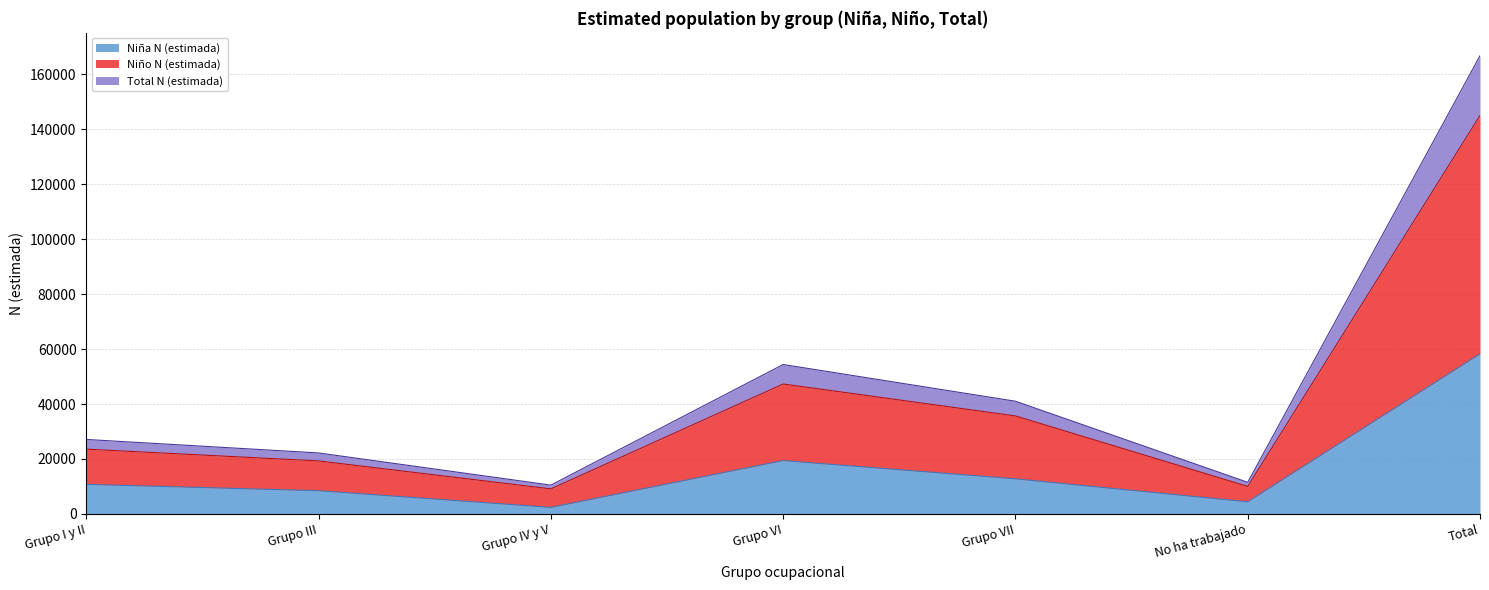

What is the difference between the highest and lowest values at Grupo IV y V?

8103.2